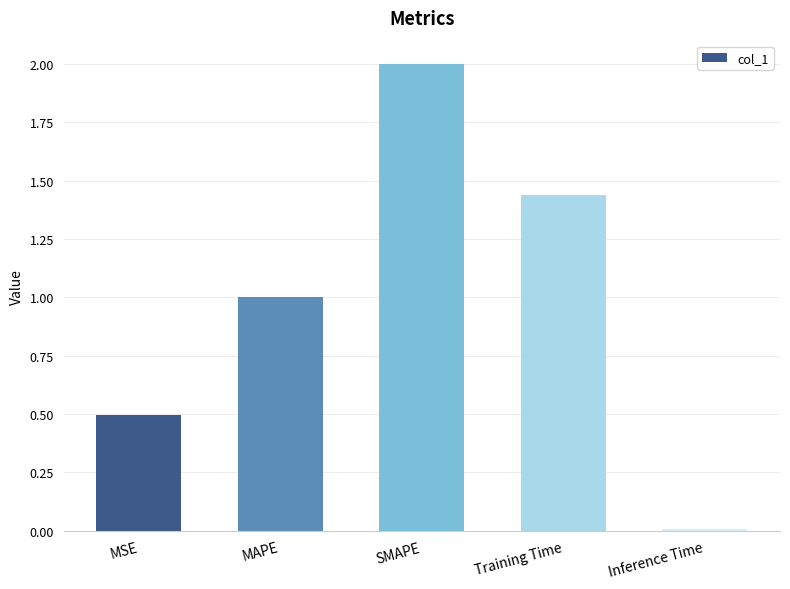

True or false: the data shows 3.1 at SMAPE.

False